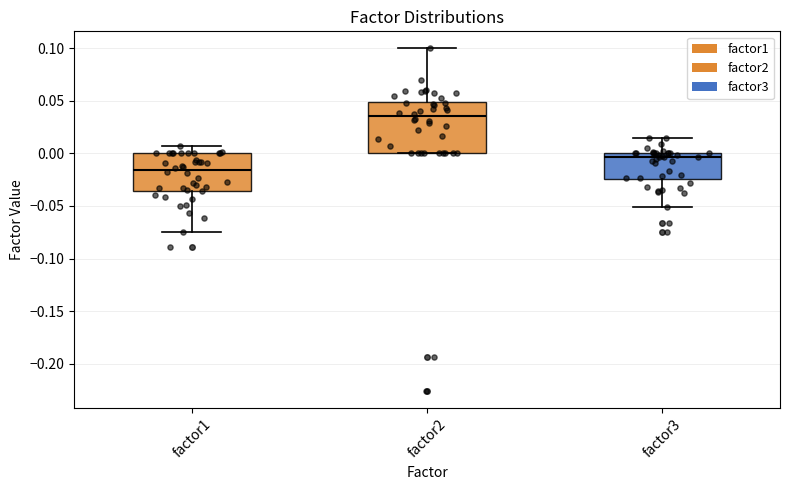

Reading left to right, read every box against the y-axis: the position of its median line, the range the box covers, and the ends of its whiskers. The values are not printed on the chart, so give them approximately, as read against the axis.

factor1: median -0.015, box -0.035 to 0.000, whiskers -0.075 to 0.005
factor2: median 0.035, box 0.000 to 0.050, whiskers 0.000 to 0.100
factor3: median -0.005, box -0.025 to 0.000, whiskers -0.050 to 0.015